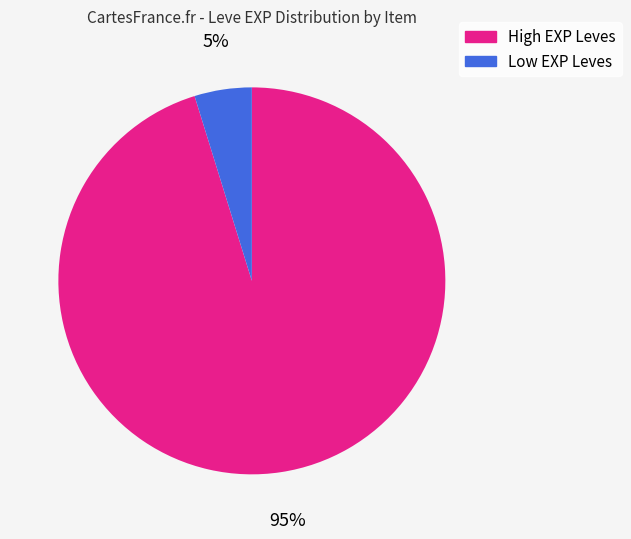

Does any single category account for the majority?

Yes